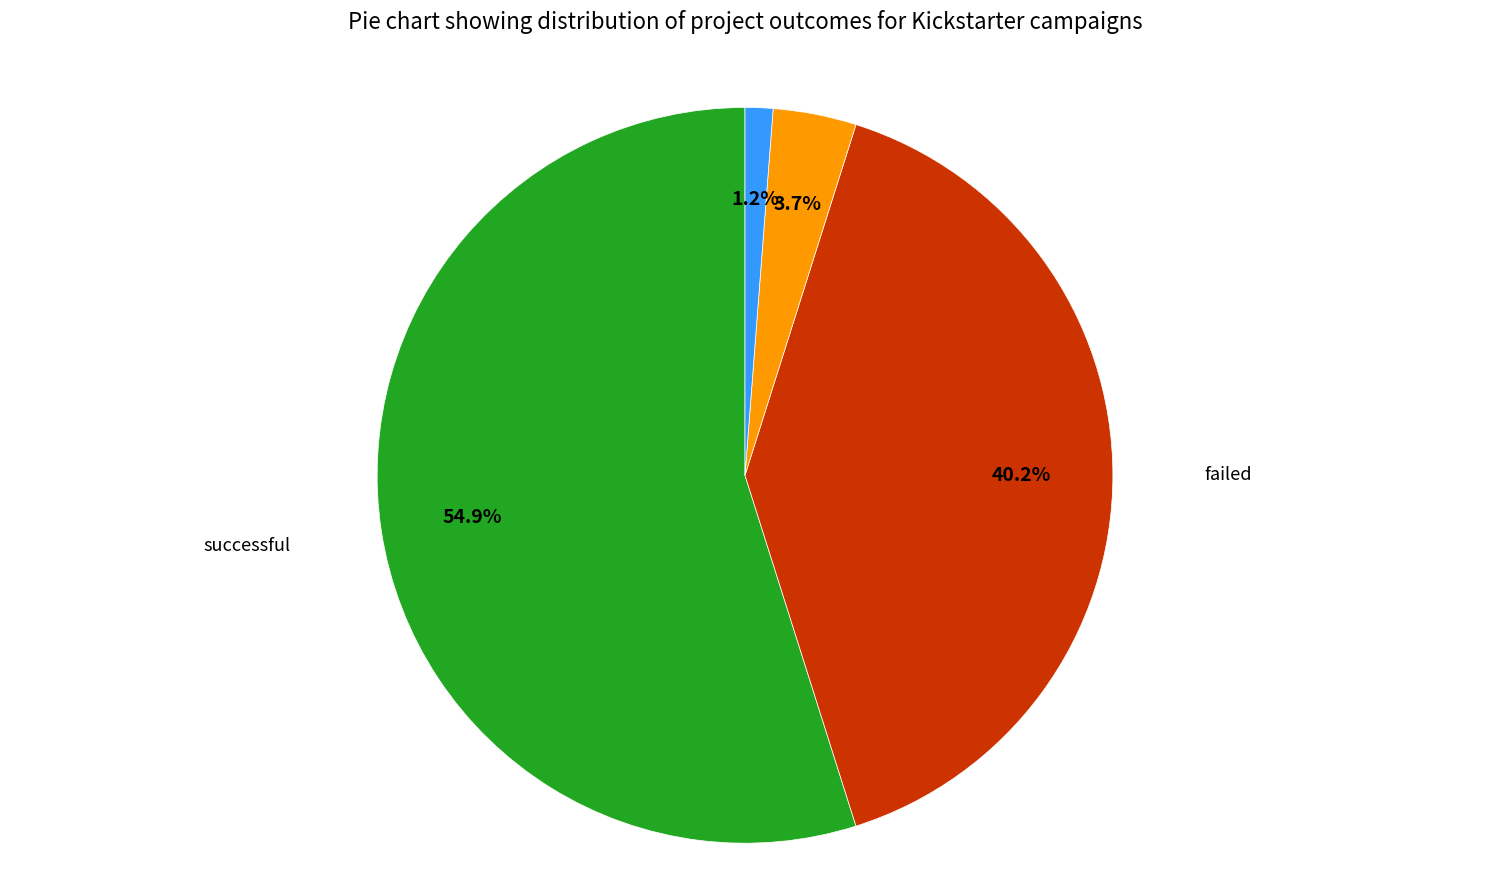

Is there a majority slice in this chart?

Yes